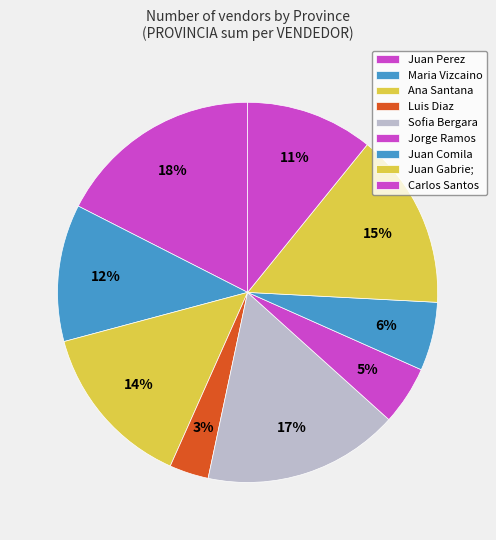

How many segments does this pie chart have?

9